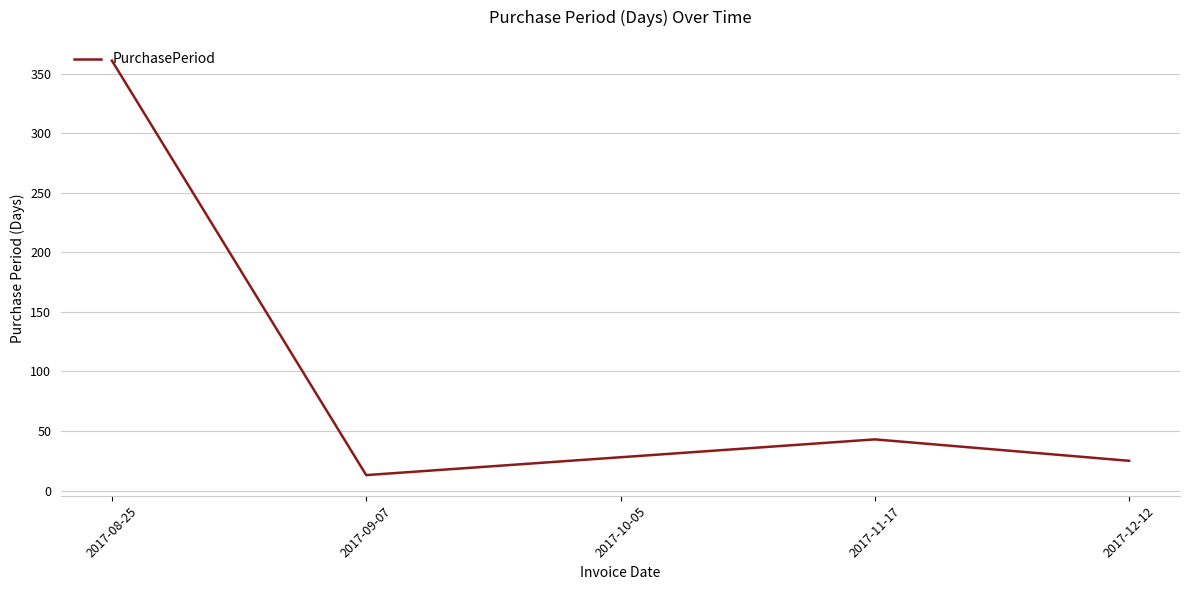

True or false: the data shows 43 at 2017-11-17.

True